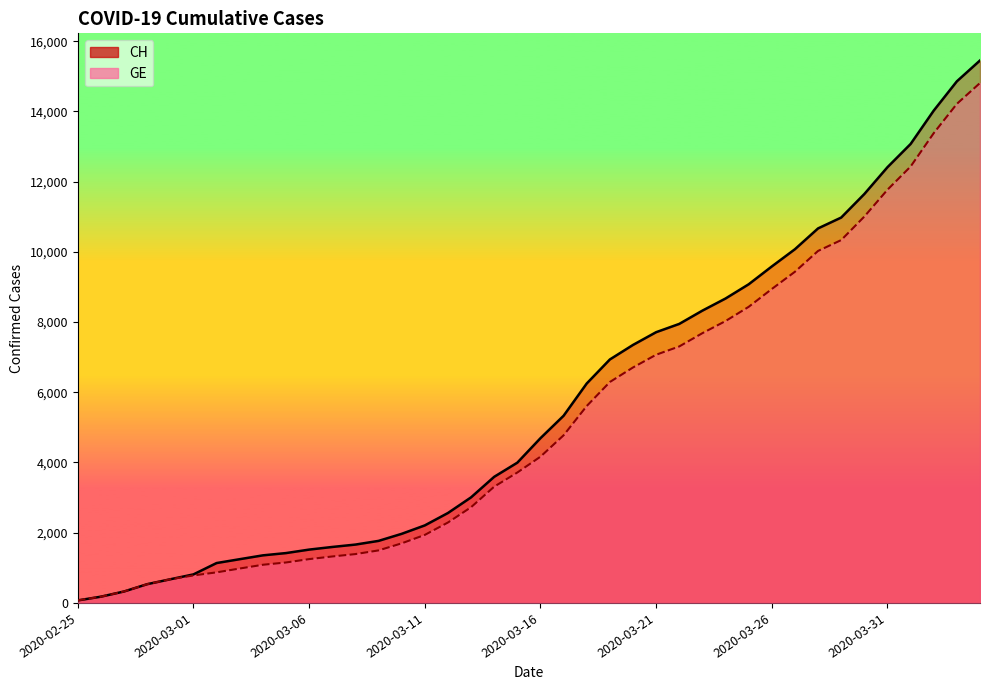

What is the difference between the maximum and minimum values in the CH series?

15378